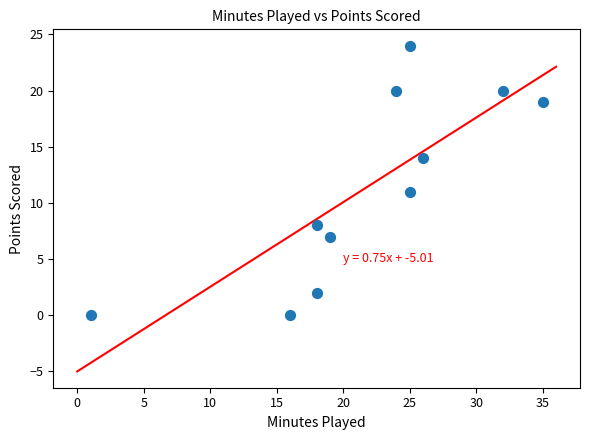

What is the range of X values (max minus min)?

34